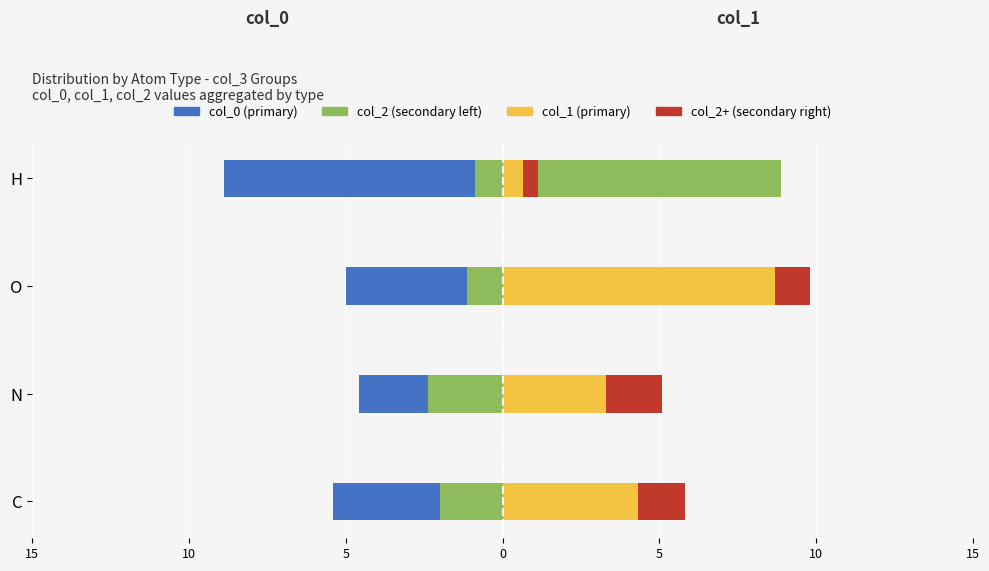

What is the value of the col_2+ (secondary right) bar at the 1st from the left?

1.5